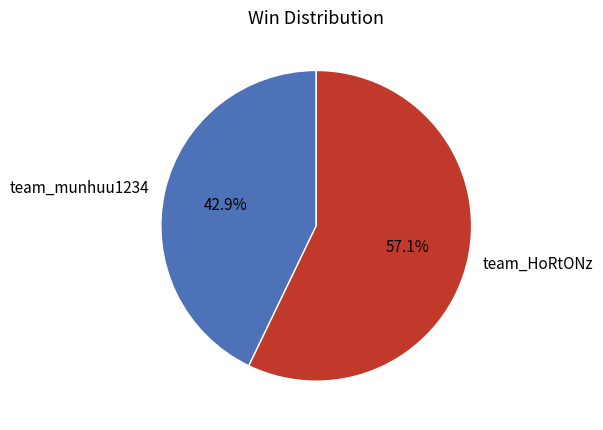

What is the smallest slice in the pie chart?

team_munhuu1234